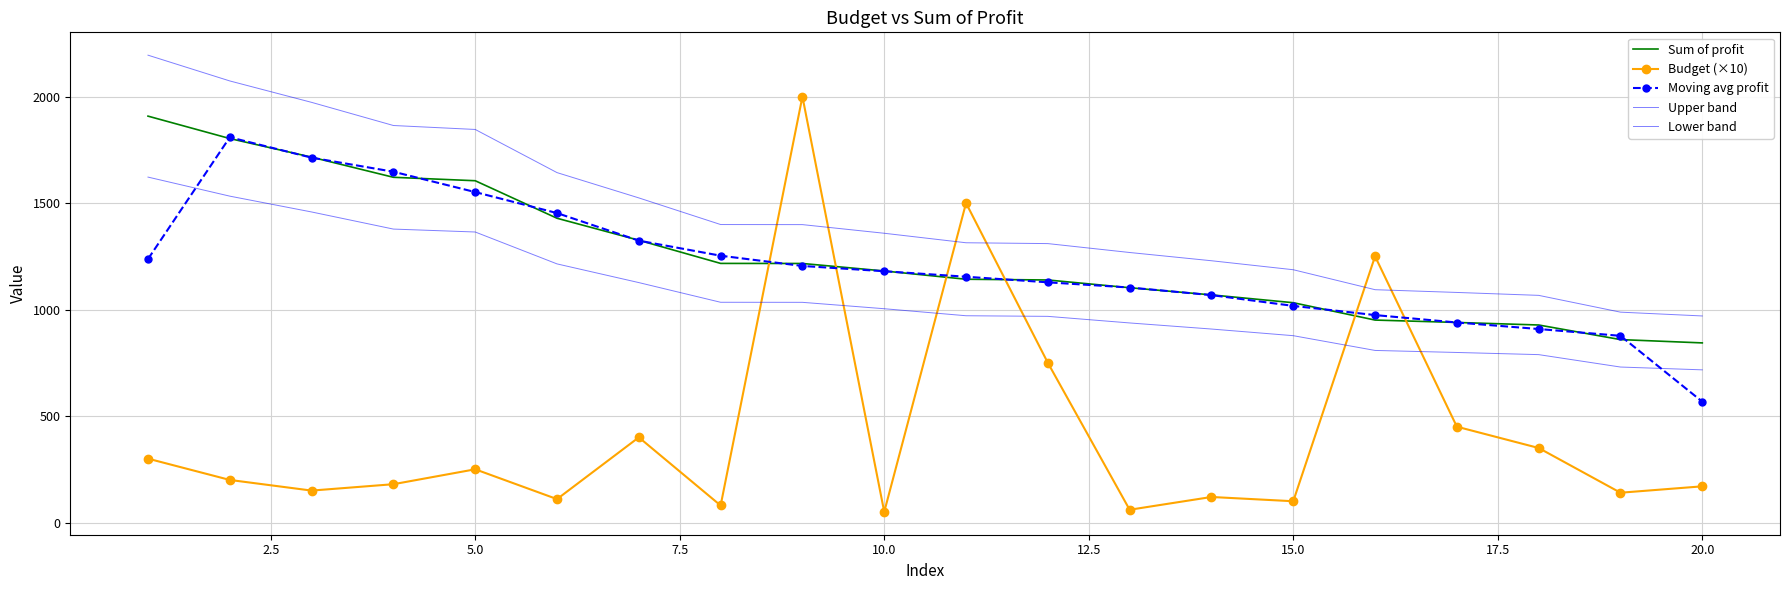

What is the difference between the maximum and minimum values in the Sum of profit series?

1064.8